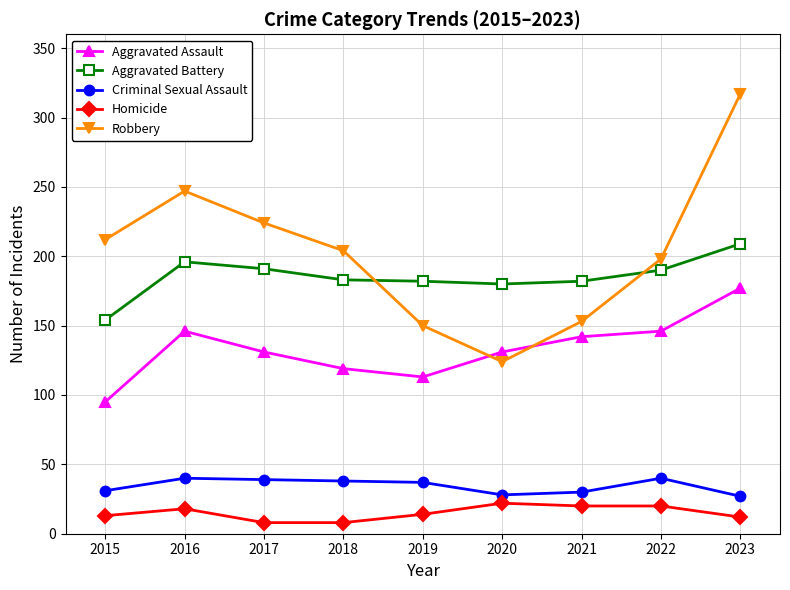

How many distinct data groups are displayed?

5